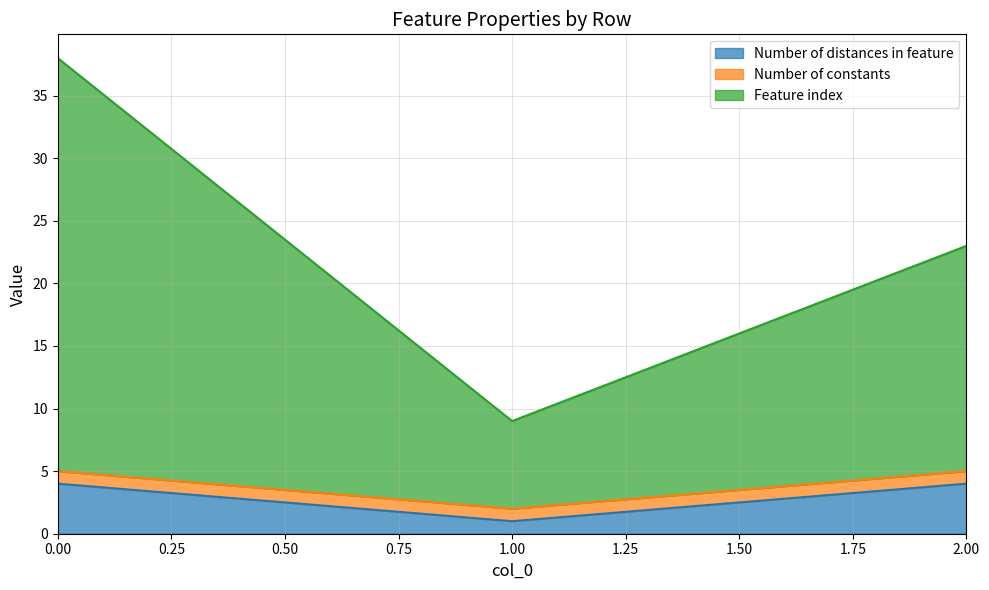

At which label does Number of distances in feature reach its minimum?

1.00